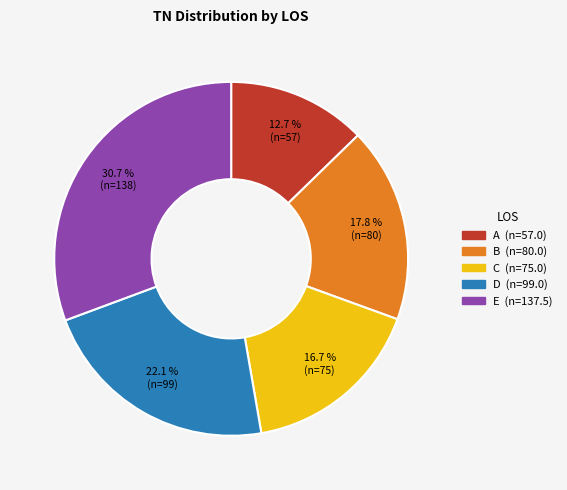

To the nearest percent, what is the difference between the largest and smallest slice percentages?

18%